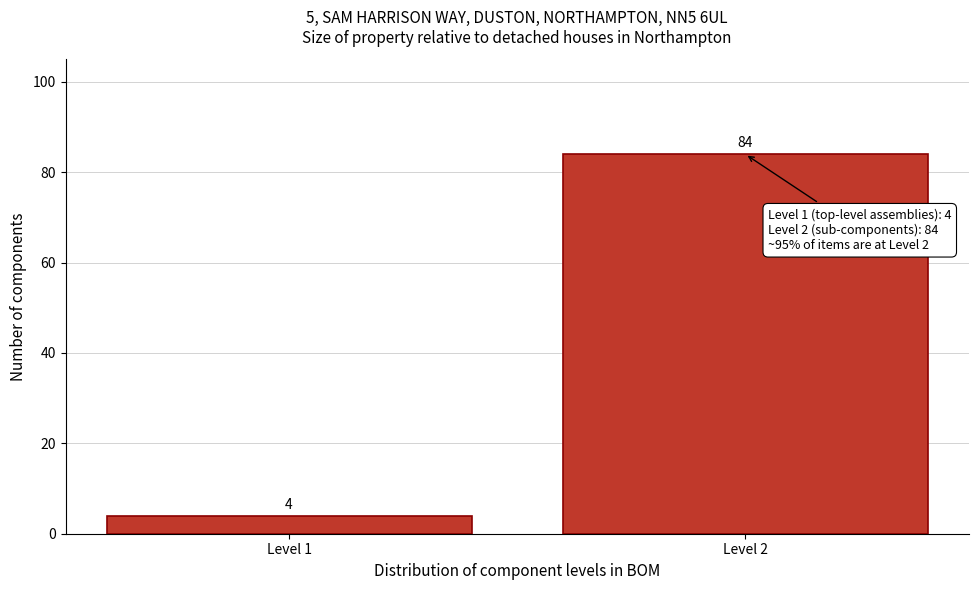

Reading right to left, what are all the values shown in this chart?

Level 2=84	Level 1=4